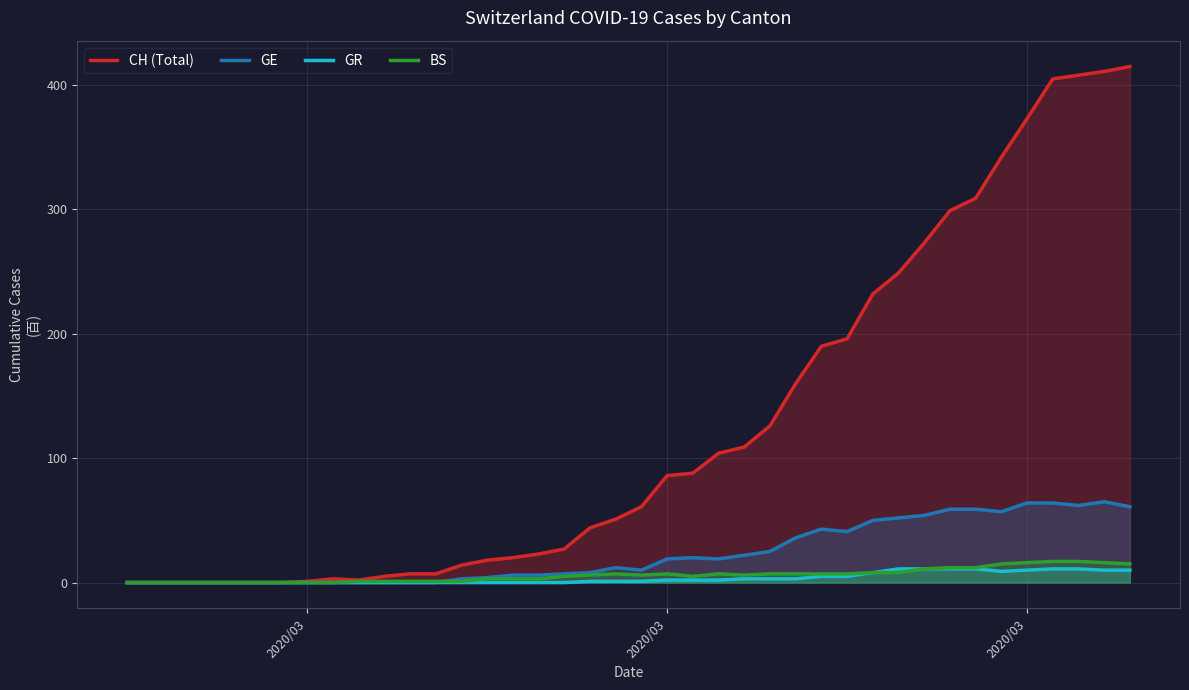

Reading right to left, extract all data points from this chart.

CH (Total): 415	411	408	405	373	342	309	299	273	249	232	196	190	160	126	109	104	88	86	61	51	44	27	23	20	18	14	7	7	5	2	3	1	0	0	0	0	0	0	0
GE: 61	65	62	64	64	57	59	59	54	52	50	41	43	36	25	22	19	20	19	10	12	8	7	6	6	4	3	0	0	0	0	0	0	0	0	0	0	0	0	0
GR: 10	10	11	11	10	9	11	11	11	11	8	5	5	3	3	3	2	2	2	1	1	1	0	0	0	0	0	0	0	0	0	0	0	0	0	0	0	0	0	0
BS: 15	16	17	17	16	15	12	12	11	8	8	7	7	7	7	6	7	5	7	6	7	6	5	3	3	3	1	1	1	1	1	0	0	0	0	0	0	0	0	0